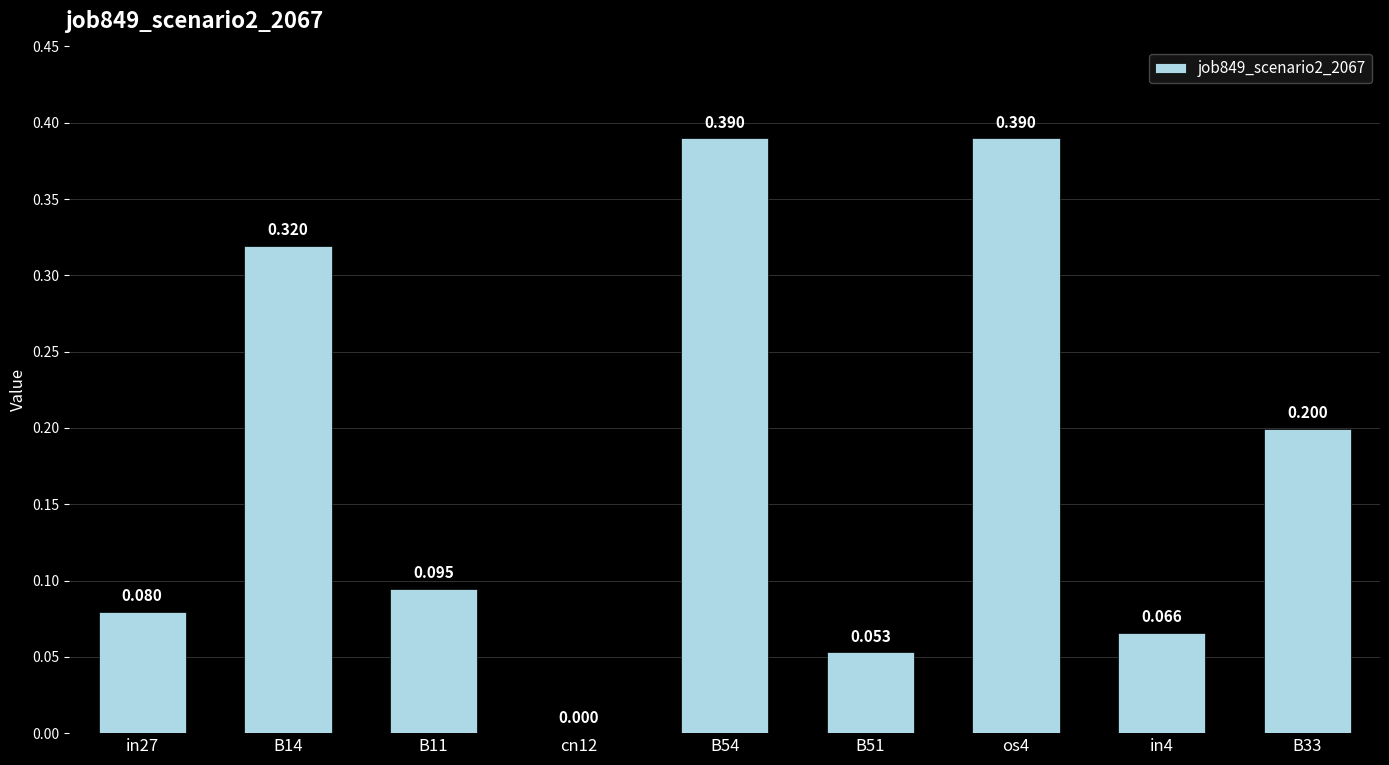

At which category does the chart reach its minimum across all series?

cn12